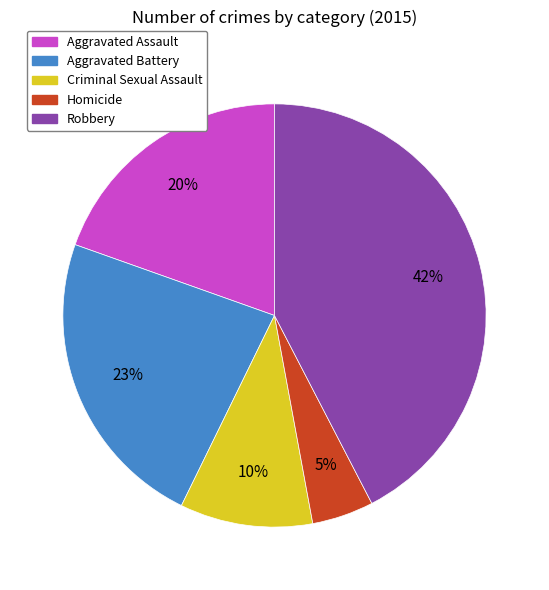

To the nearest percent, what portion does Criminal Sexual Assault represent?

10%